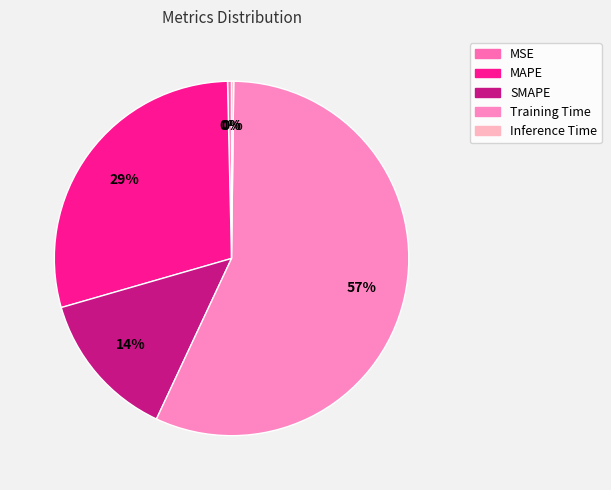

What portion of the pie excludes MAPE?

70.9%